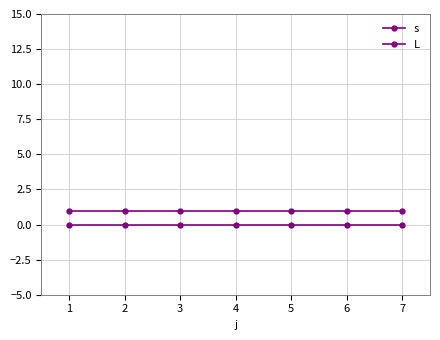

True or false: s has more than 0 interior local peaks.

False